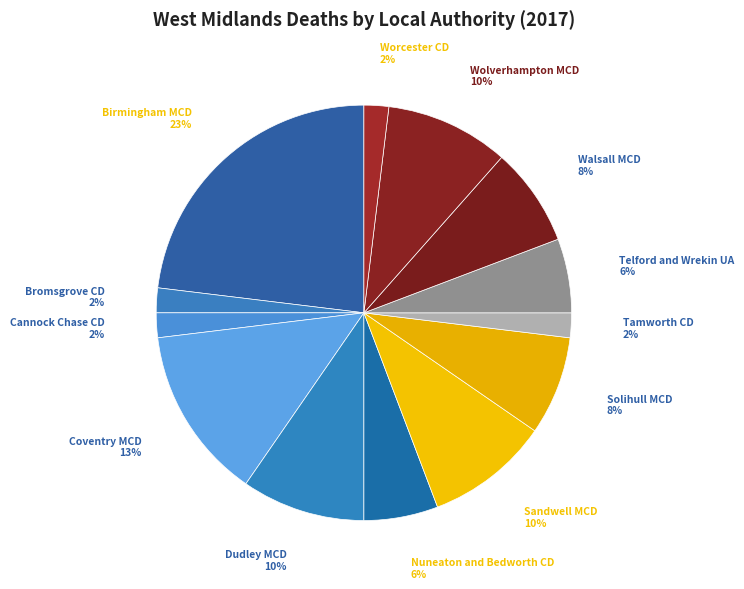

Which slice is the largest?

Birmingham MCD